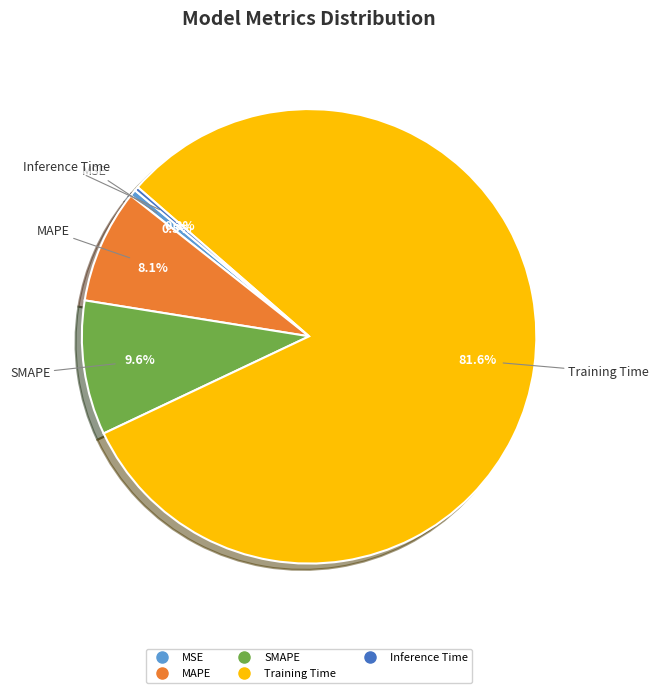

To the nearest percent, what is the difference between the largest and smallest slice percentages?

81%